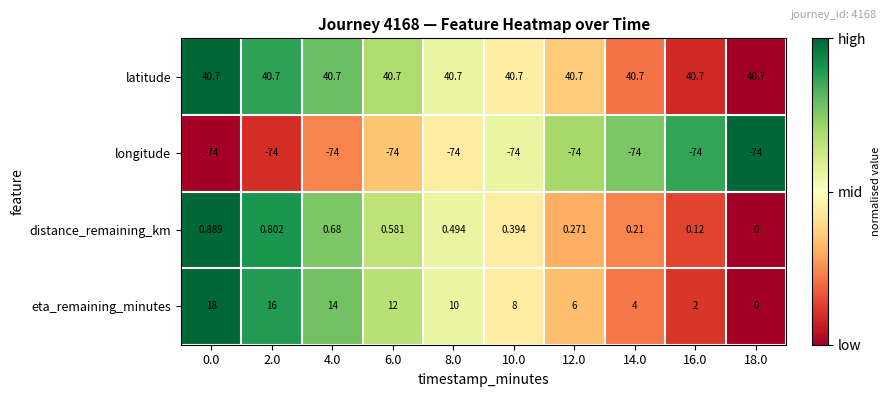

Between 12.0 and 14.0, which series saw the biggest shift?

eta_remaining_minutes